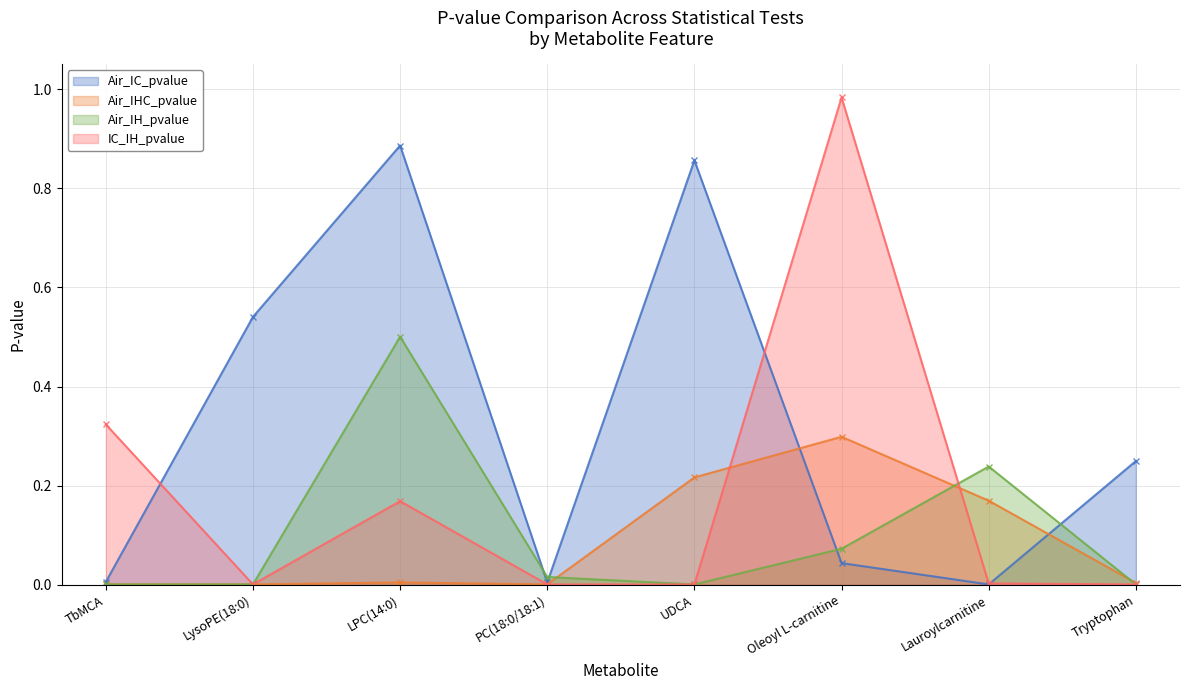

Which label corresponds to the largest value in the chart?

Oleoyl L-carnitine